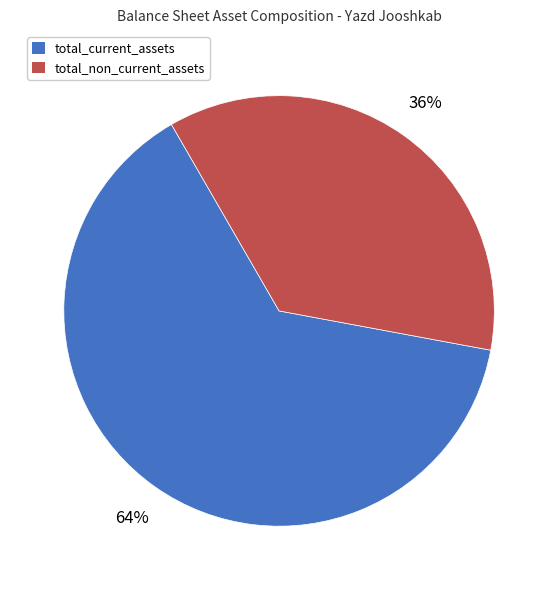

How many slices are in this pie chart?

2